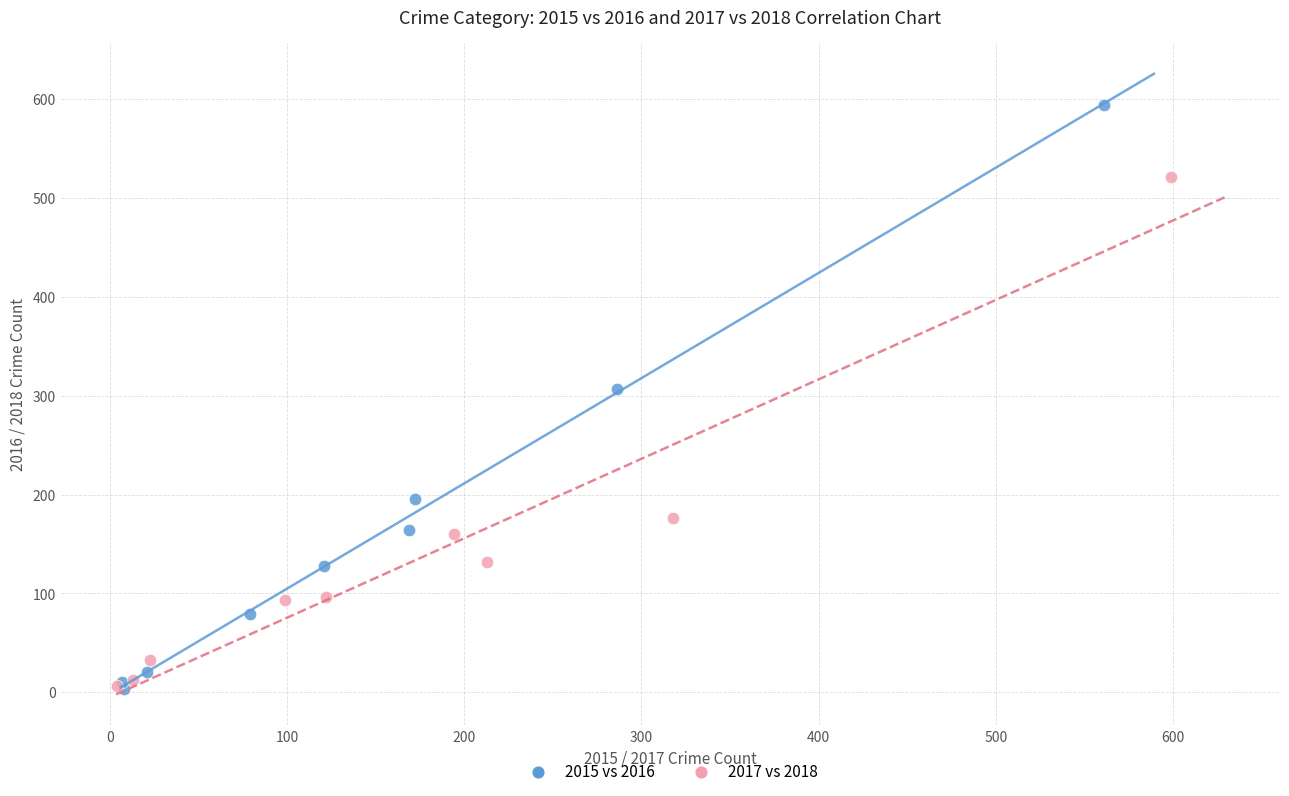

Which series has the widest spread of Y values?

2015 vs 2016